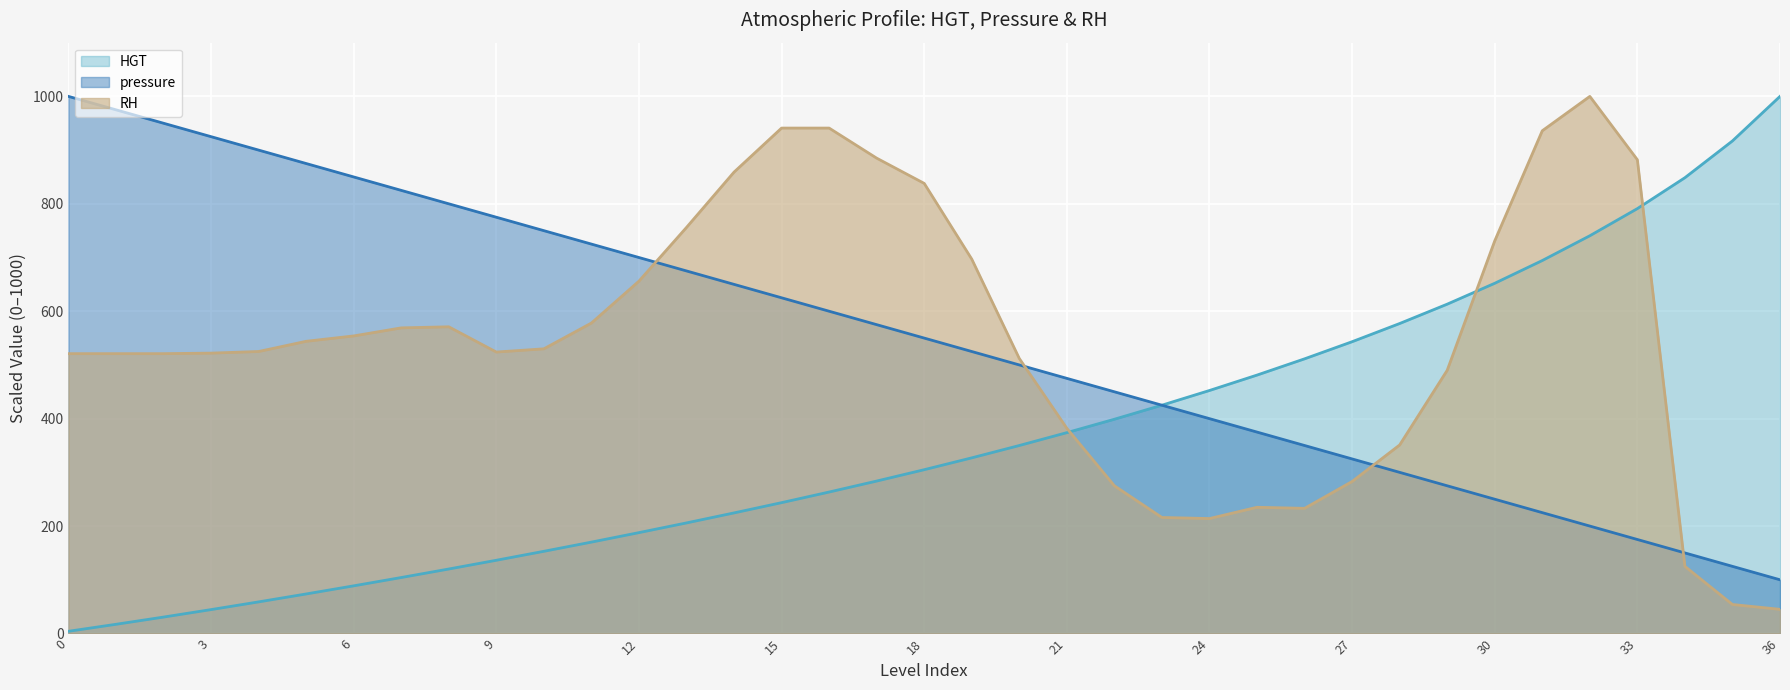

Between 17 and 24, which series saw the biggest shift?

RH